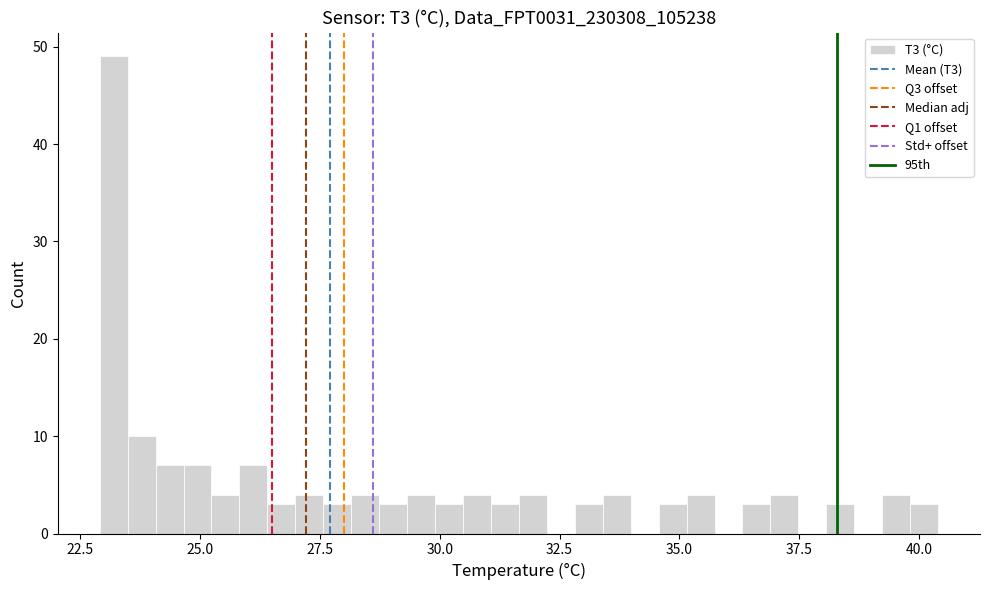

Read against the x-axis, roughly where is the centre of the tallest bar?

23.0